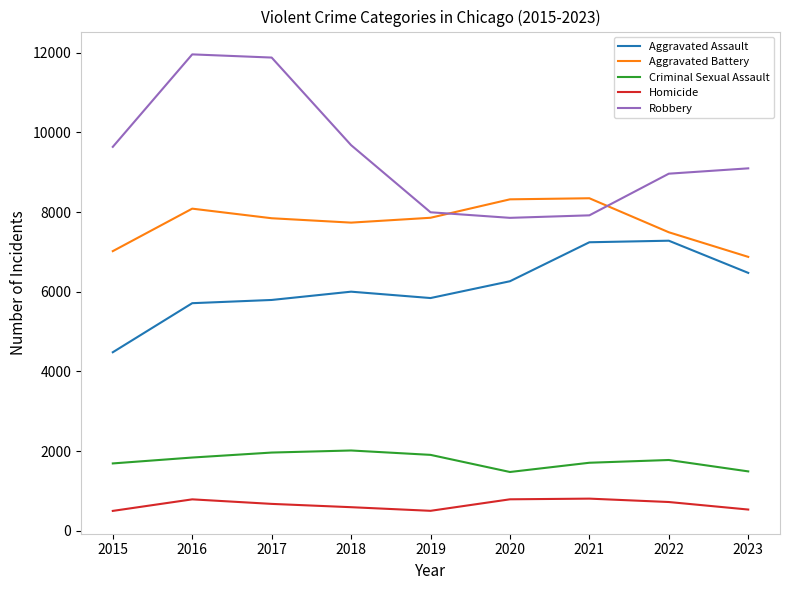

Which series has the largest total across all categories?

Robbery